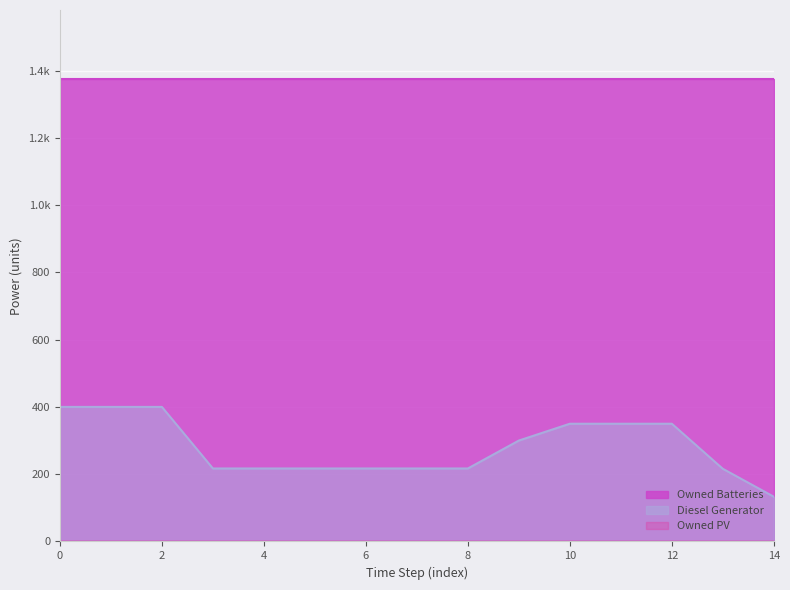

What is the spread (max minus min) of values at 5?

1374